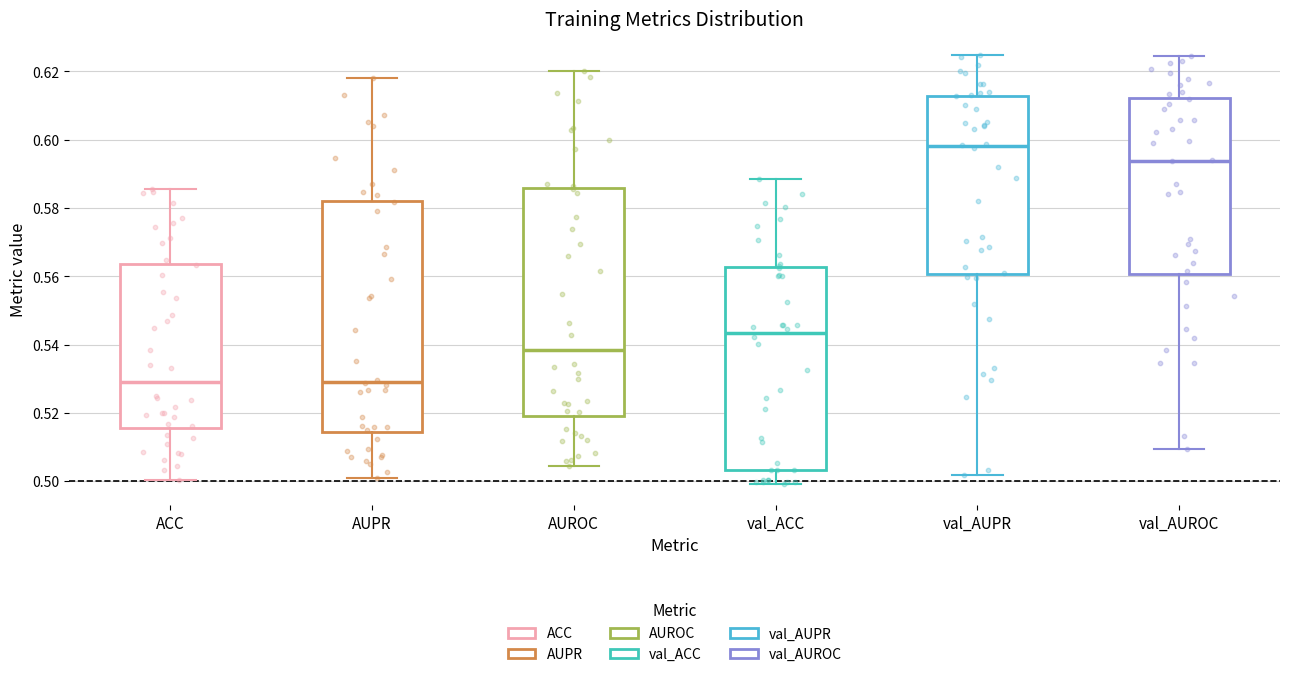

Reading left to right, transcribe this box plot: for each box, give where its median line is, the range the box spans, and where its two whiskers end, as read against the y-axis. The values are not printed on the chart, so give them approximately, as read against the axis.

ACC: median 0.528, box 0.516 to 0.564, whiskers 0.500 to 0.586
AUPR: median 0.530, box 0.514 to 0.582, whiskers 0.502 to 0.618
AUROC: median 0.538, box 0.520 to 0.586, whiskers 0.504 to 0.620
val_ACC: median 0.544, box 0.504 to 0.562, whiskers 0.500 to 0.588
val_AUPR: median 0.598, box 0.560 to 0.612, whiskers 0.502 to 0.624
val_AUROC: median 0.594, box 0.560 to 0.612, whiskers 0.510 to 0.624